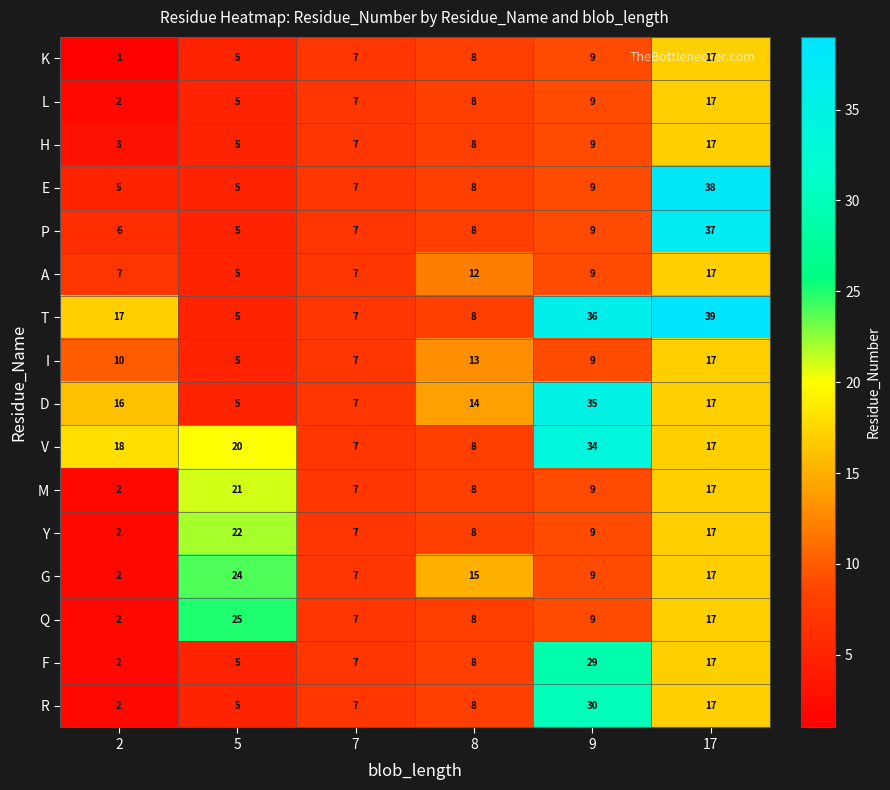

List the labels in order of R value, largest first.

9, 17, 8, 7, 5, 2